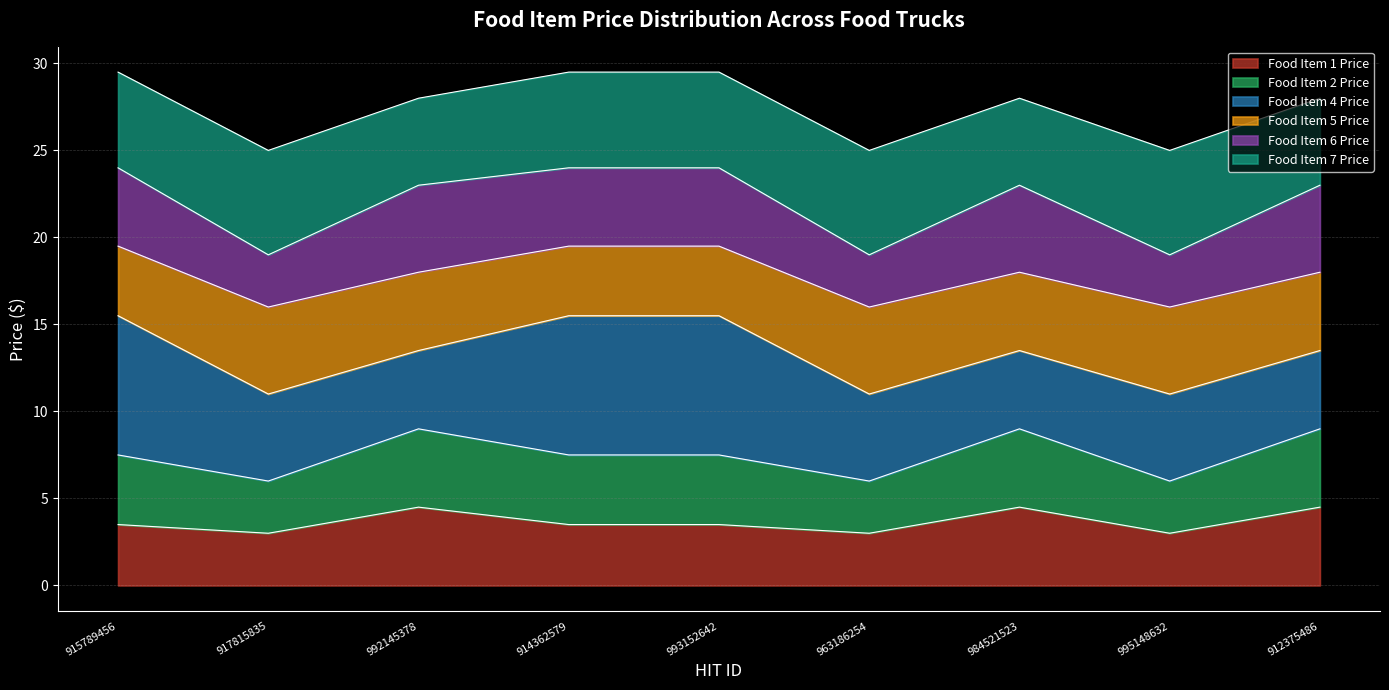

True or false: Food Item 1 Price has a value of 7.5 at 992145378.

False